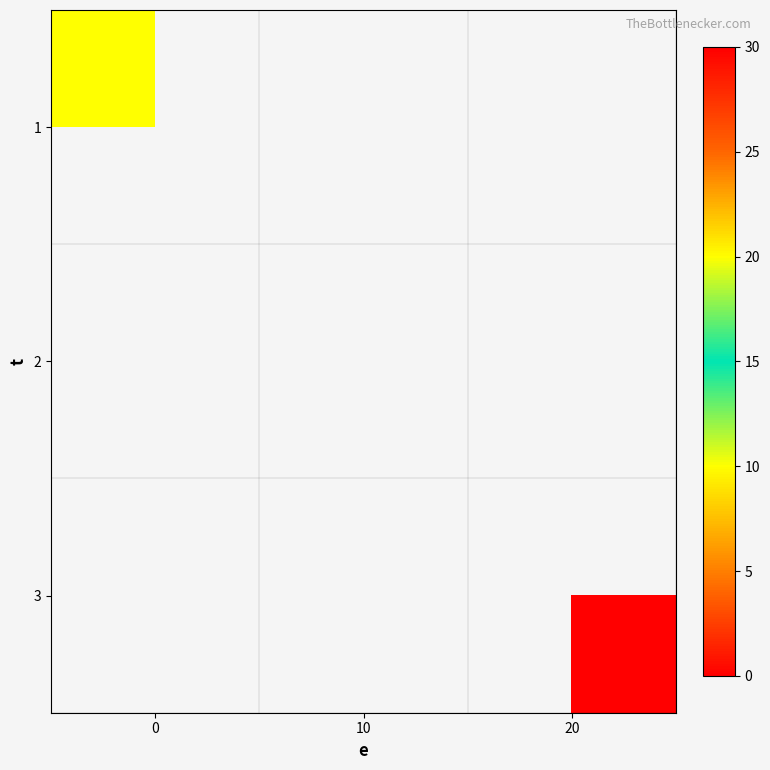

Which has a higher value, 10 or 20?

20